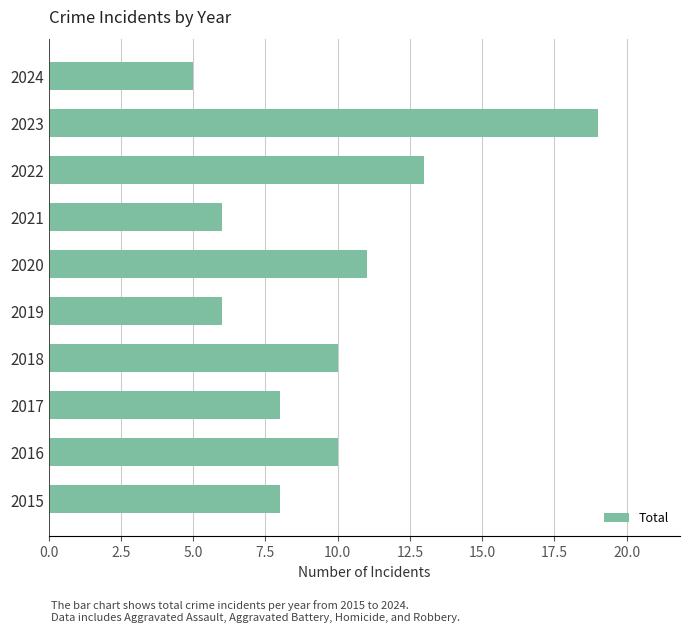

Is it true that the value at 2024 is 8?

False